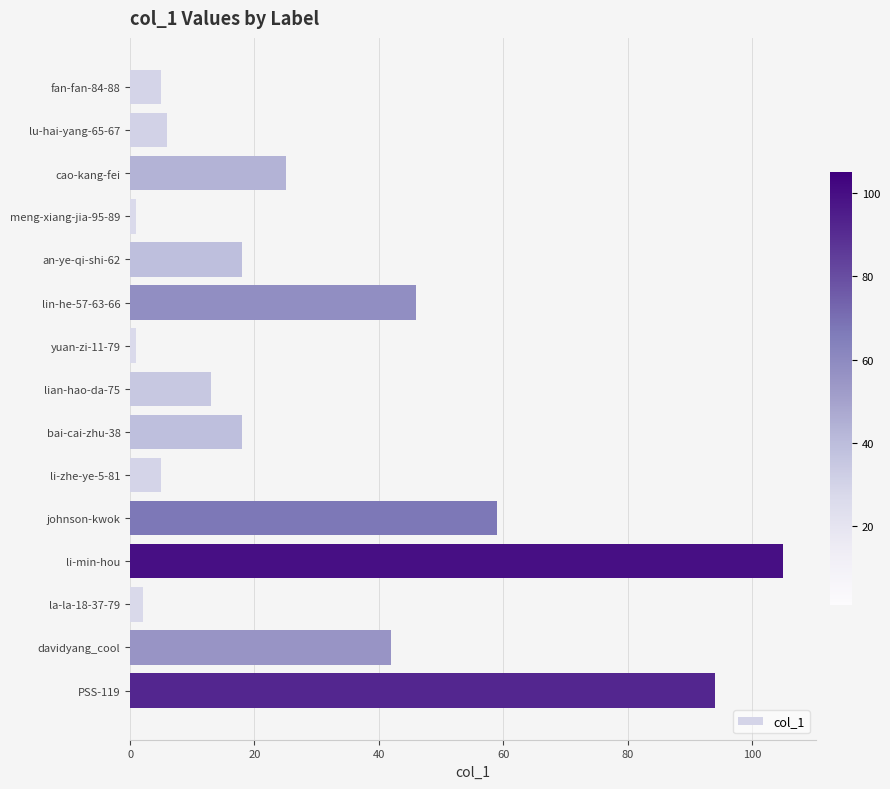

What is the value of the 11th bar from the top?

59